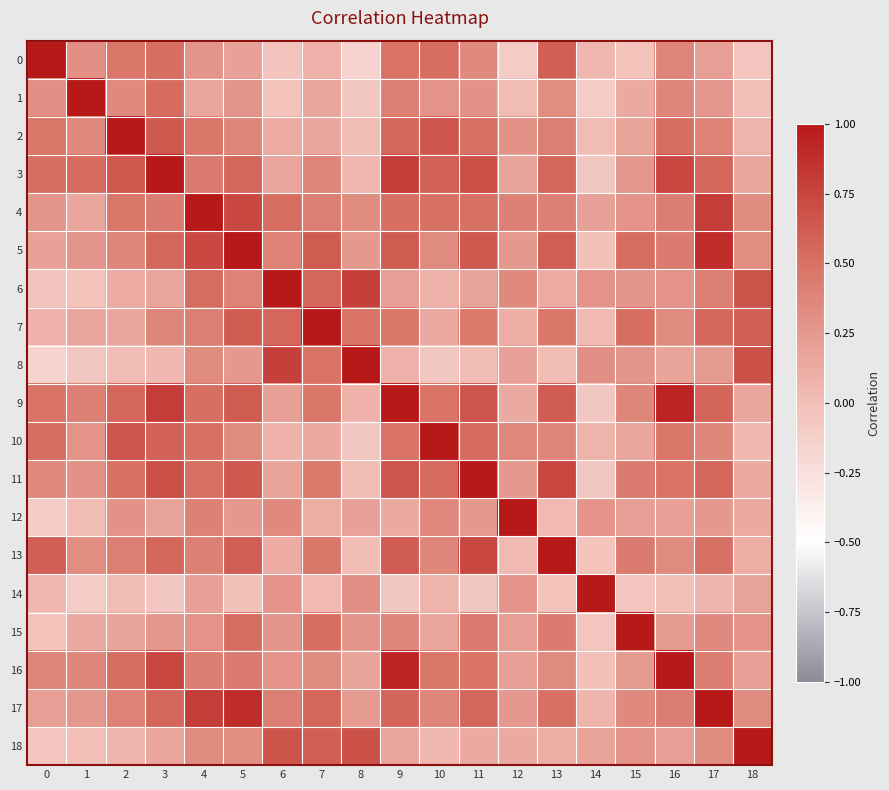

Reading left to right, what are all the values shown in this chart?

0: 0=1.0	1=0.3	2=0.5	3=0.5	4=0.3	5=0.2	6=-0.0	7=0.1	8=-0.2	9=0.5	10=0.5	11=0.3	12=-0.1	13=0.6	14=0.0	15=-0.0	16=0.4	17=0.2	18=-0.1
1: 0=0.3	1=1.0	2=0.3	3=0.5	4=0.2	5=0.3	6=-0.0	7=0.2	8=-0.1	9=0.4	10=0.3	11=0.3	12=0.0	13=0.3	14=-0.1	15=0.1	16=0.4	17=0.3	18=-0.0
2: 0=0.5	1=0.3	2=1.0	3=0.6	4=0.5	5=0.4	6=0.1	7=0.2	8=0.0	9=0.6	10=0.7	11=0.5	12=0.3	13=0.4	14=0.0	15=0.2	16=0.5	17=0.4	18=0.1
3: 0=0.5	1=0.5	2=0.6	3=1.0	4=0.4	5=0.6	6=0.2	7=0.4	8=0.0	9=0.8	10=0.6	11=0.7	12=0.2	13=0.6	14=-0.1	15=0.3	16=0.7	17=0.6	18=0.2
4: 0=0.3	1=0.2	2=0.5	3=0.4	4=1.0	5=0.7	6=0.5	7=0.4	8=0.3	9=0.5	10=0.5	11=0.5	12=0.4	13=0.4	14=0.2	15=0.3	16=0.4	17=0.8	18=0.3
5: 0=0.2	1=0.3	2=0.4	3=0.6	4=0.7	5=1.0	6=0.4	7=0.6	8=0.3	9=0.6	10=0.3	11=0.6	12=0.3	13=0.6	14=-0.0	15=0.5	16=0.4	17=0.9	18=0.3
6: 0=-0.0	1=-0.0	2=0.1	3=0.2	4=0.5	5=0.4	6=1.0	7=0.6	8=0.8	9=0.2	10=0.1	11=0.2	12=0.3	13=0.1	14=0.3	15=0.3	16=0.3	17=0.4	18=0.7
7: 0=0.1	1=0.2	2=0.2	3=0.4	4=0.4	5=0.6	6=0.6	7=1.0	8=0.5	9=0.5	10=0.1	11=0.5	12=0.1	13=0.5	14=0.0	15=0.5	16=0.3	17=0.6	18=0.6
8: 0=-0.2	1=-0.1	2=0.0	3=0.0	4=0.3	5=0.3	6=0.8	7=0.5	8=1.0	9=0.1	10=-0.1	11=0.0	12=0.2	13=0.0	14=0.3	15=0.3	16=0.2	17=0.2	18=0.7
9: 0=0.5	1=0.4	2=0.6	3=0.8	4=0.5	5=0.6	6=0.2	7=0.5	8=0.1	9=1.0	10=0.5	11=0.7	12=0.1	13=0.6	14=-0.1	15=0.4	16=0.9	17=0.6	18=0.2
10: 0=0.5	1=0.3	2=0.7	3=0.6	4=0.5	5=0.3	6=0.1	7=0.1	8=-0.1	9=0.5	10=1.0	11=0.5	12=0.4	13=0.4	14=0.1	15=0.2	16=0.5	17=0.4	18=0.0
11: 0=0.3	1=0.3	2=0.5	3=0.7	4=0.5	5=0.6	6=0.2	7=0.5	8=0.0	9=0.7	10=0.5	11=1.0	12=0.3	13=0.7	14=-0.1	15=0.4	16=0.5	17=0.6	18=0.1
12: 0=-0.1	1=0.0	2=0.3	3=0.2	4=0.4	5=0.3	6=0.3	7=0.1	8=0.2	9=0.1	10=0.4	11=0.3	12=1.0	13=0.0	14=0.3	15=0.2	16=0.2	17=0.3	18=0.1
13: 0=0.6	1=0.3	2=0.4	3=0.6	4=0.4	5=0.6	6=0.1	7=0.5	8=0.0	9=0.6	10=0.4	11=0.7	12=0.0	13=1.0	14=-0.0	15=0.5	16=0.3	17=0.5	18=0.1
14: 0=0.0	1=-0.1	2=0.0	3=-0.1	4=0.2	5=-0.0	6=0.3	7=0.0	8=0.3	9=-0.1	10=0.1	11=-0.1	12=0.3	13=-0.0	14=1.0	15=-0.0	16=-0.0	17=0.1	18=0.2
15: 0=-0.0	1=0.1	2=0.2	3=0.3	4=0.3	5=0.5	6=0.3	7=0.5	8=0.3	9=0.4	10=0.2	11=0.4	12=0.2	13=0.5	14=-0.0	15=1.0	16=0.2	17=0.4	18=0.3
16: 0=0.4	1=0.4	2=0.5	3=0.7	4=0.4	5=0.4	6=0.3	7=0.3	8=0.2	9=0.9	10=0.5	11=0.5	12=0.2	13=0.3	14=-0.0	15=0.2	16=1.0	17=0.4	18=0.2
17: 0=0.2	1=0.3	2=0.4	3=0.6	4=0.8	5=0.9	6=0.4	7=0.6	8=0.2	9=0.6	10=0.4	11=0.6	12=0.3	13=0.5	14=0.1	15=0.4	16=0.4	17=1.0	18=0.3
18: 0=-0.1	1=-0.0	2=0.1	3=0.2	4=0.3	5=0.3	6=0.7	7=0.6	8=0.7	9=0.2	10=0.0	11=0.1	12=0.1	13=0.1	14=0.2	15=0.3	16=0.2	17=0.3	18=1.0